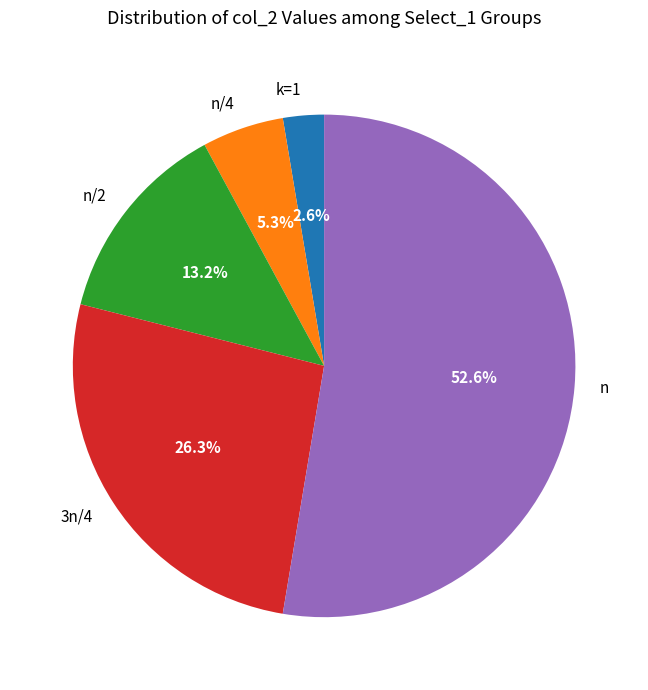

What is the total percentage of n/2 and k=1?

15.8%